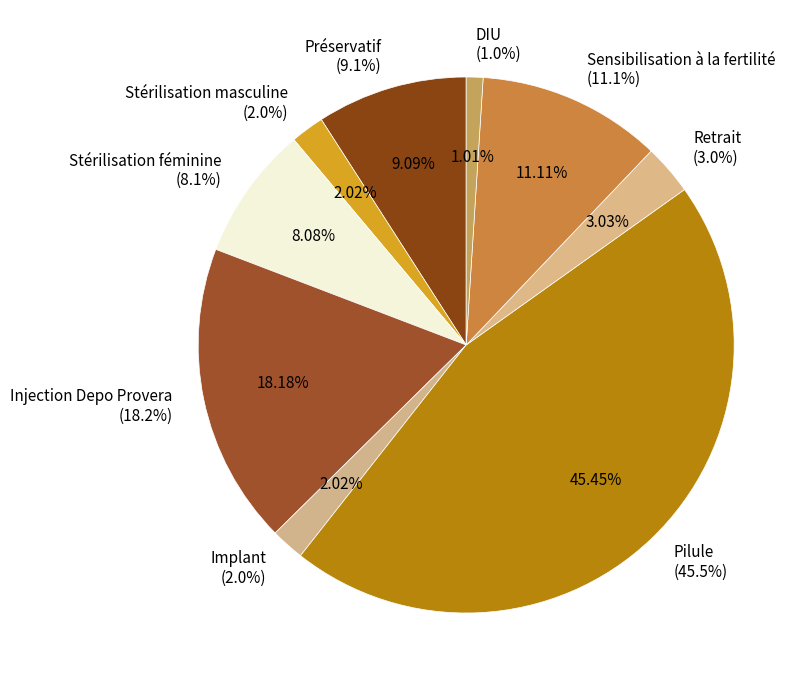

Which category has the smallest portion of the pie?

DIU